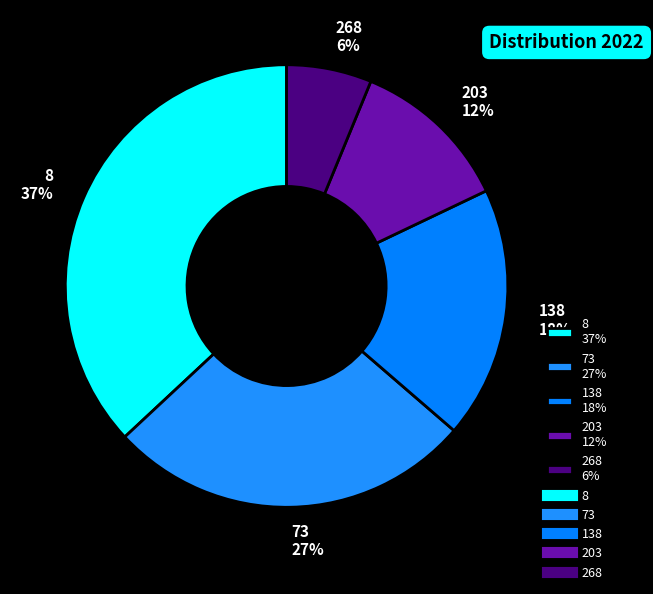

Is it true that 8 is 44% of the pie?

False